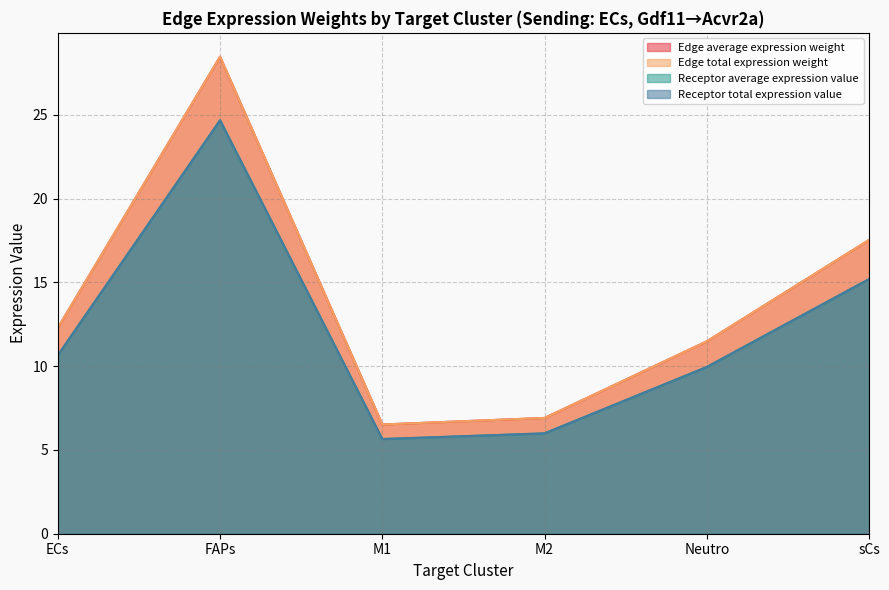

Is the value of Edge total expression weight at Neutro greater than the value of Edge average expression weight at Neutro?

No